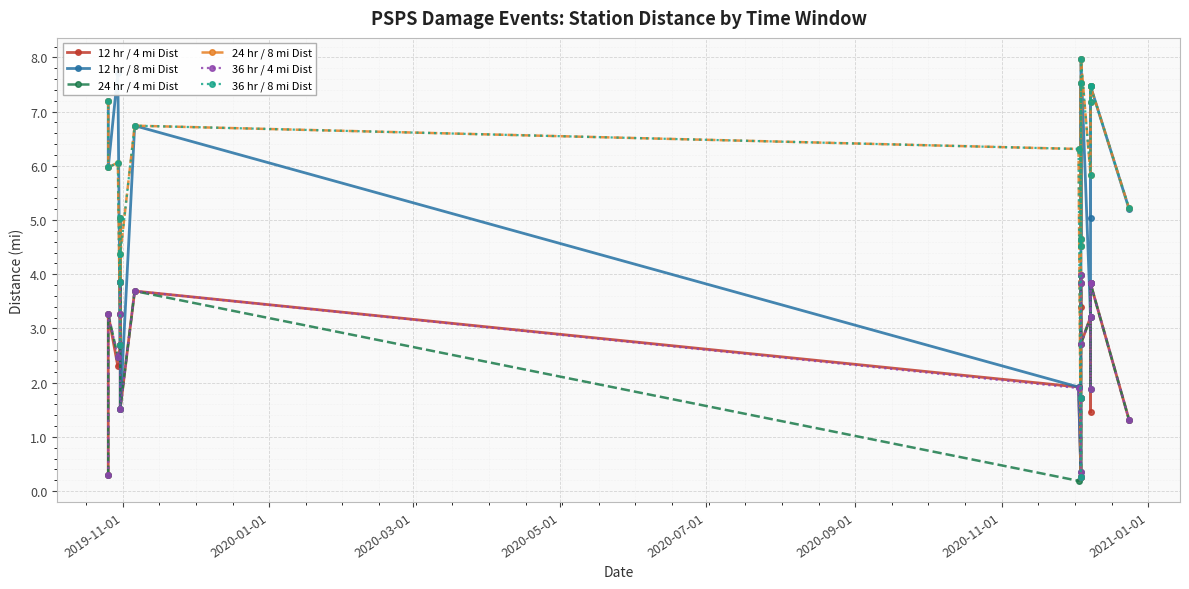

What is the minimum value shown in the chart?

0.2